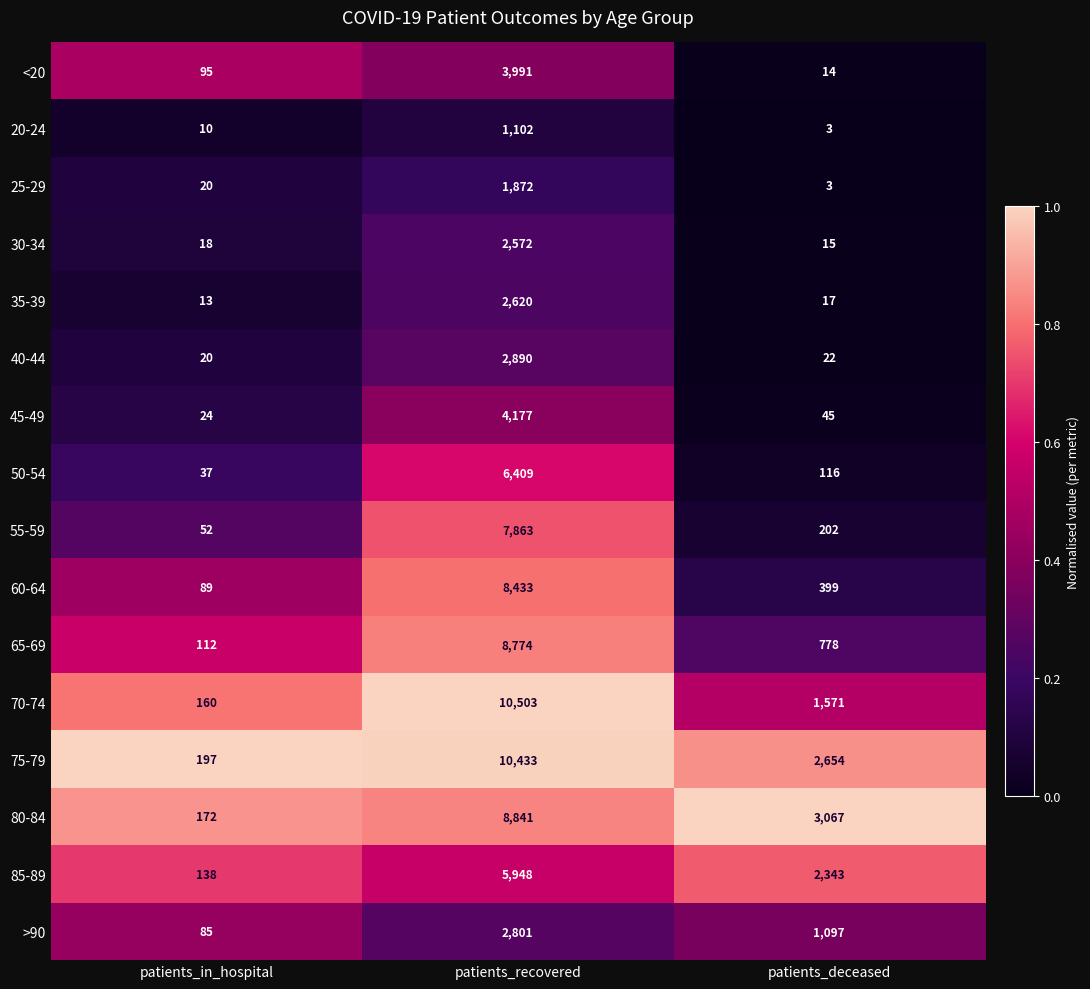

At which category is the sum across all series the highest?

patients_recovered